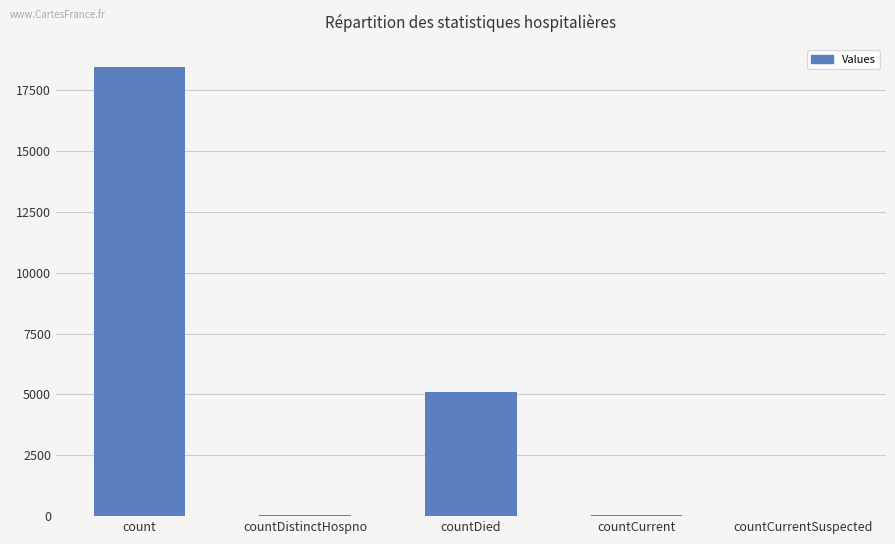

What is the change in value from count to countCurrent?

-18389